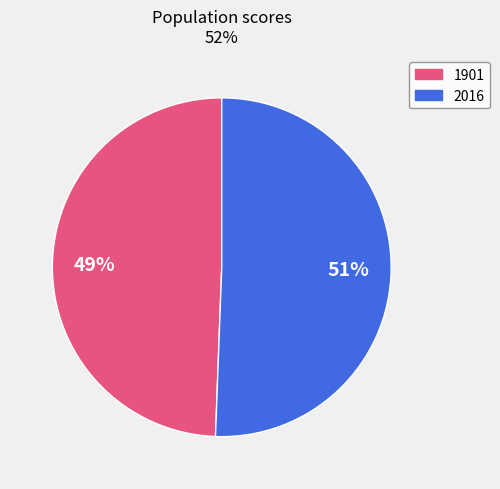

Which slice is the largest?

2016